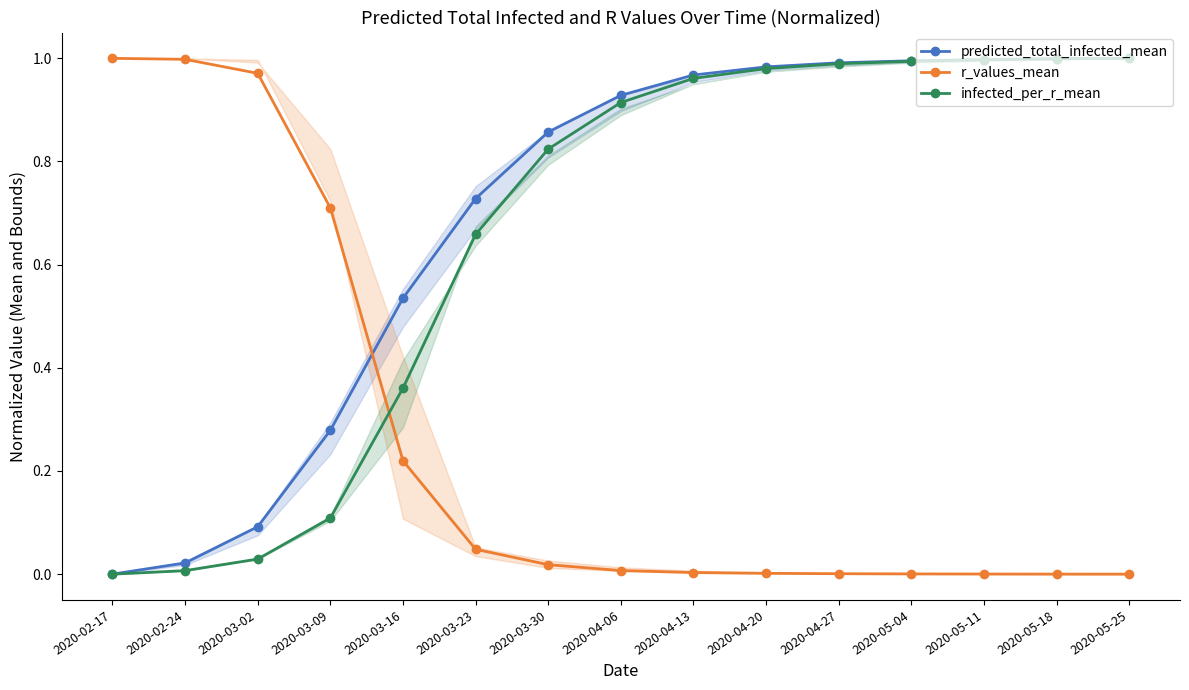

What is the average value of the infected_per_r_mean series?

0.7